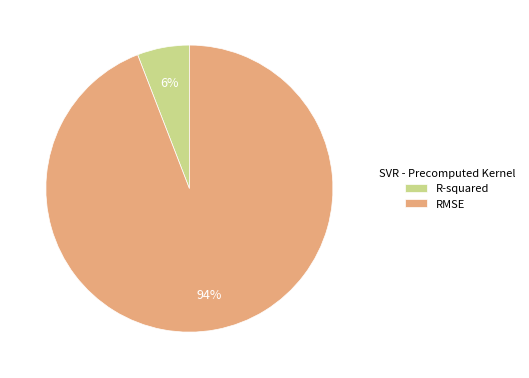

Which slice is the largest?

RMSE